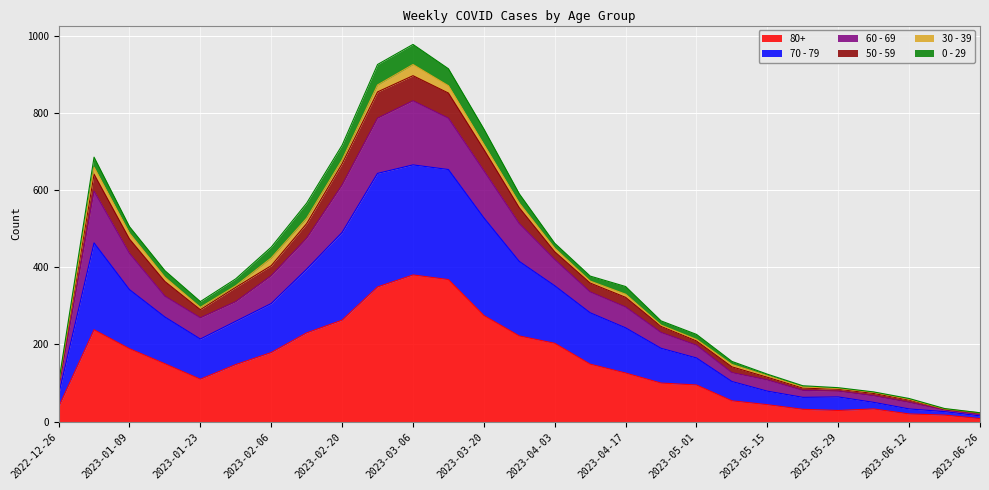

What is the label of the 15th point from the left?

2023-04-03